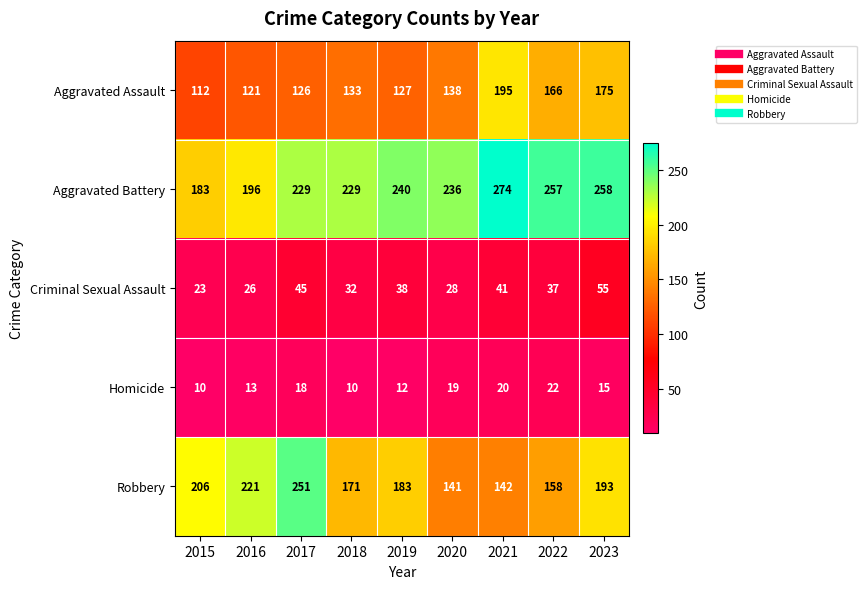

What is the average value of the Aggravated Assault series?

144